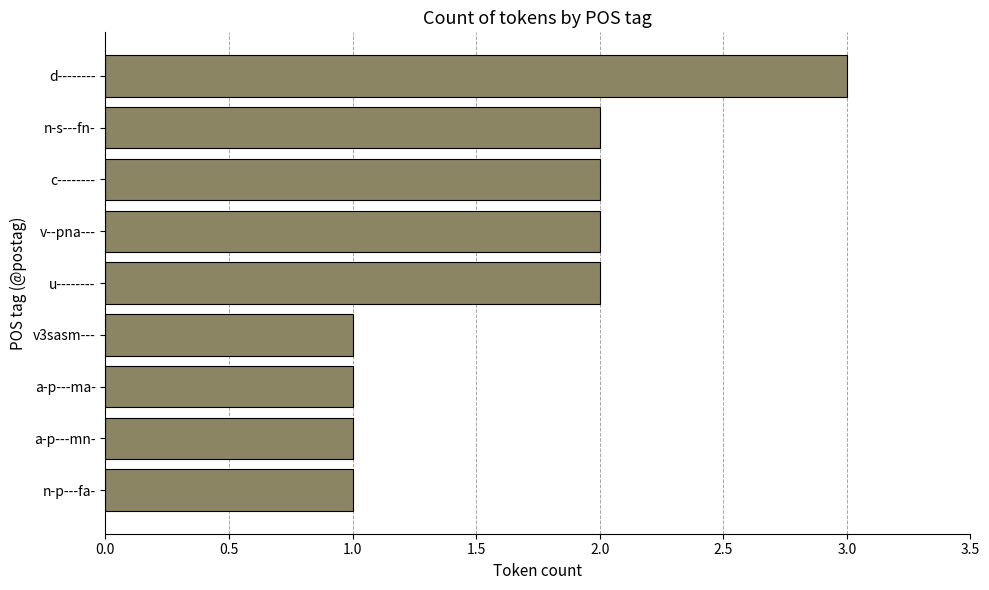

Is it true that the value at v--pna--- is 2?

True